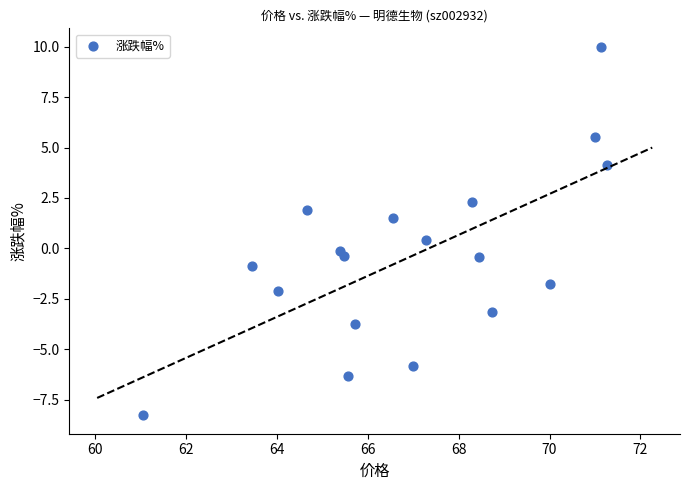

What is the range of X values (max minus min)?

10.2